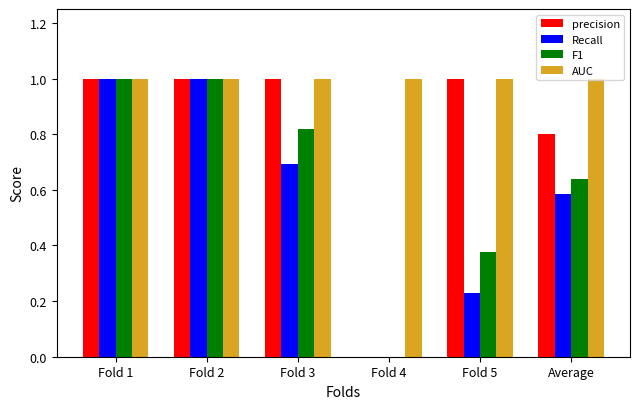

Which series has the largest total across all categories?

AUC